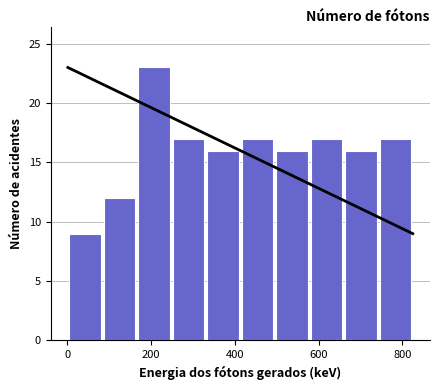

Reading left to right, transcribe this chart: for each bar, give the range it covers on the x-axis and its height. Neither the bar edges nor the heights are printed on the chart, so give them approximately, as read against the axes.

0 to 80: 9
80 to 160: 12
160 to 240: 23
240 to 340: 17
340 to 420: 16
420 to 500: 17
500 to 580: 16
580 to 660: 17
660 to 740: 16
740 to 820: 17